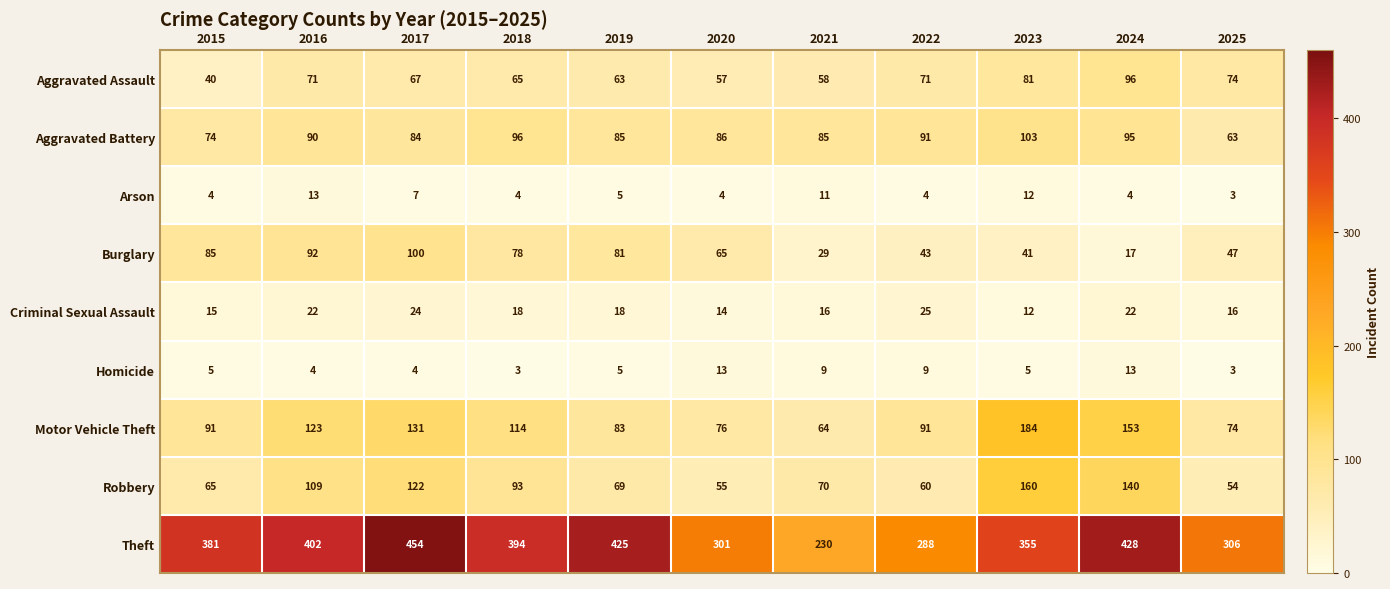

What is the average value of the Aggravated Assault series?

68